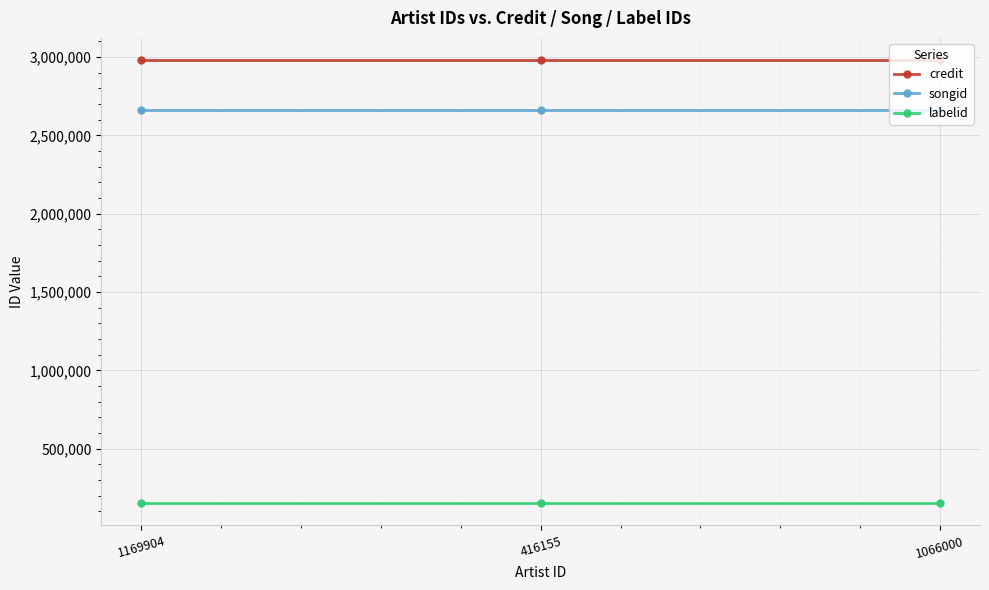

At how many categories does at least one series exceed 533994?

3